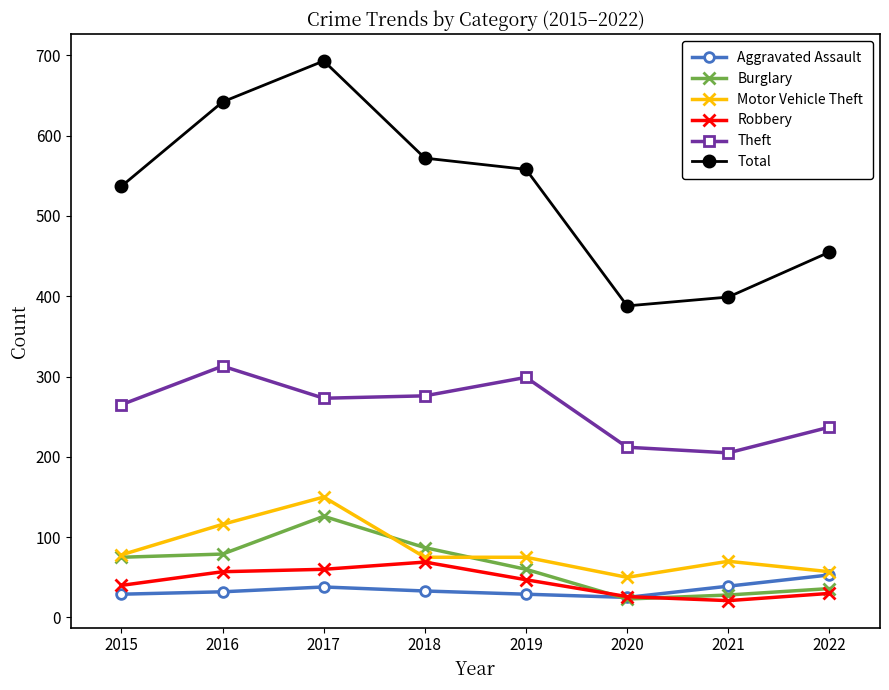

Which series changed the most between 2017 and 2020?

Total